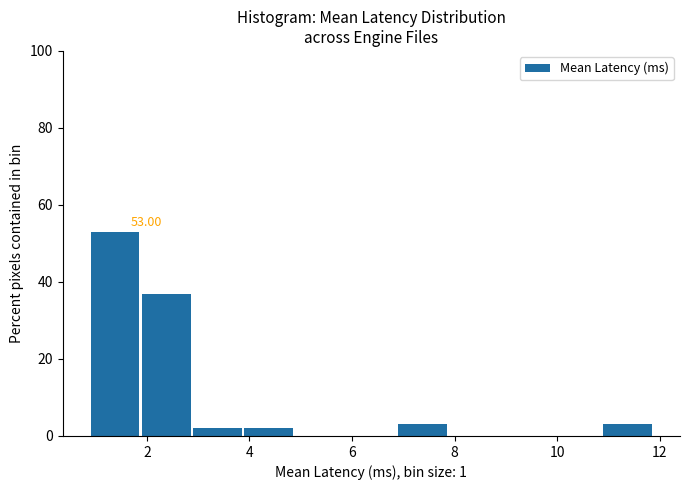

Which range on the x-axis has the tallest bar?

0.8 to 1.8